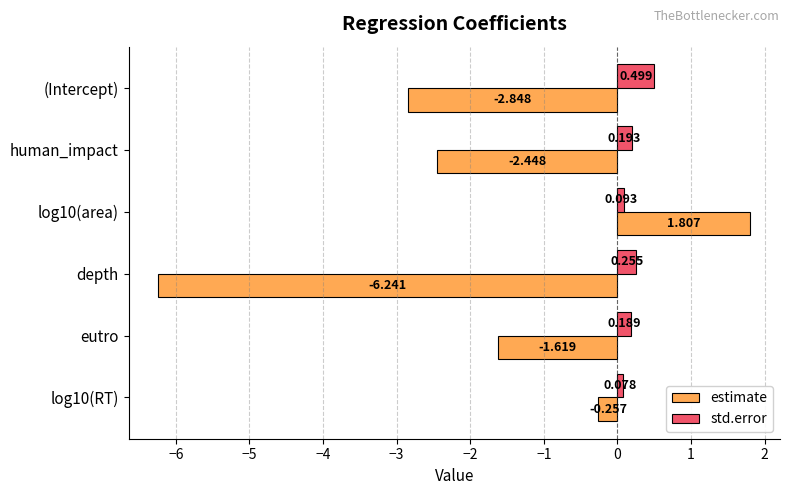

Which category has the lowest value in the estimate series?

depth